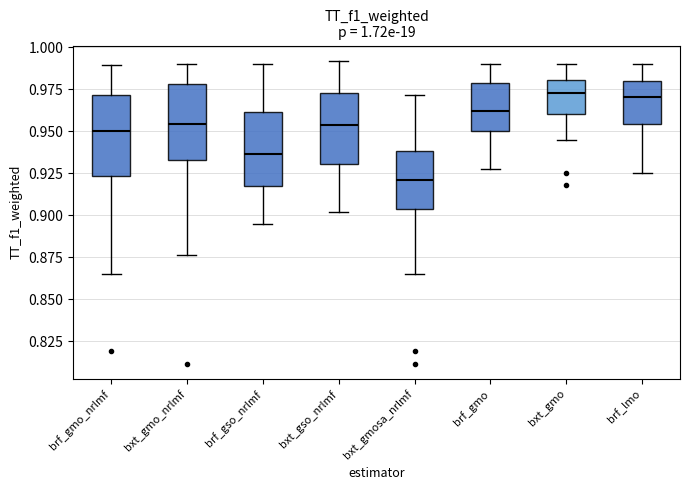

Which box's median line is the lowest?

bxt_gmosa_nrlmf